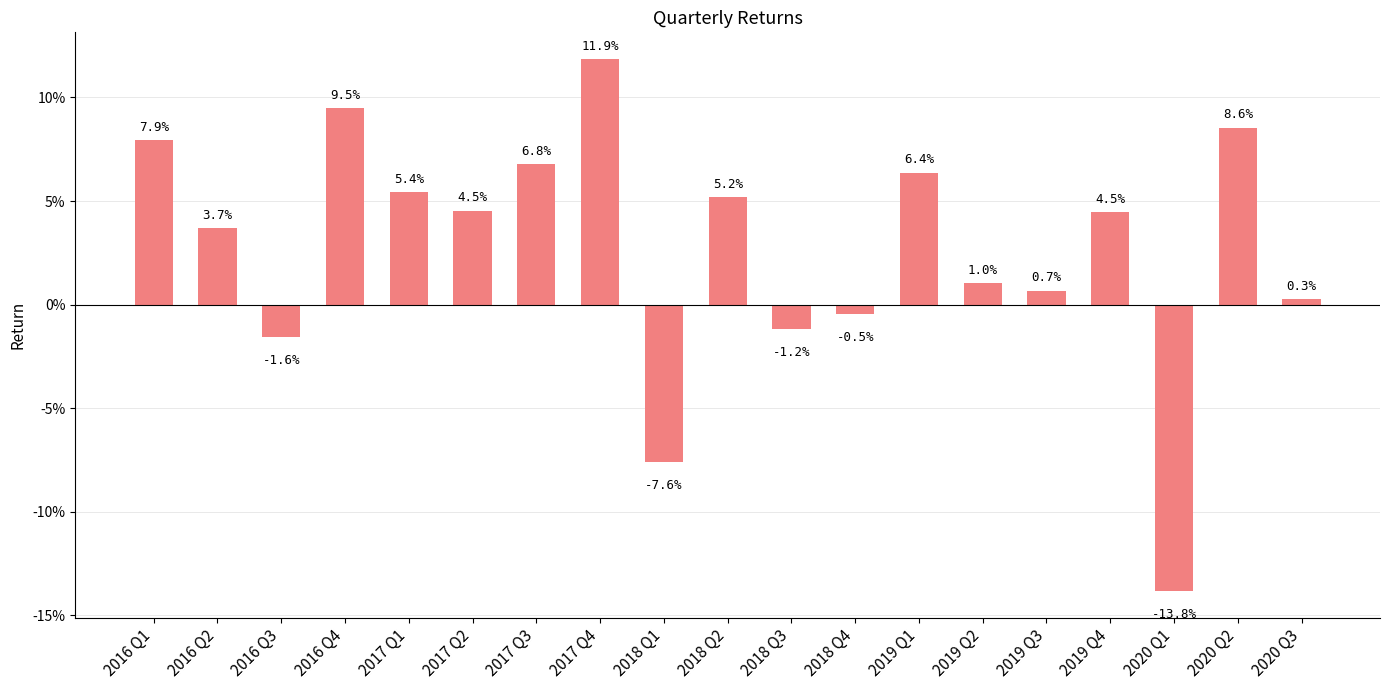

Is it true that the value at 2016 Q2 is 0.0?

False